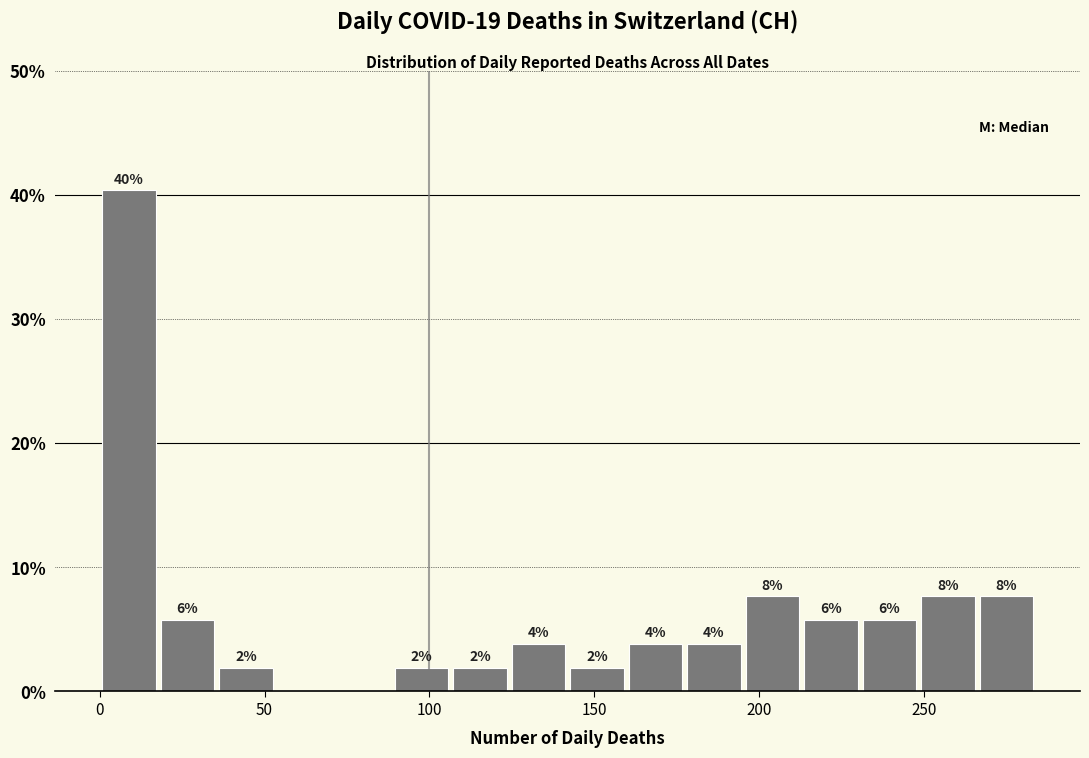

Around what value on the x-axis is the tallest bar? Give the approximate position of its centre, as read against the axis.

10